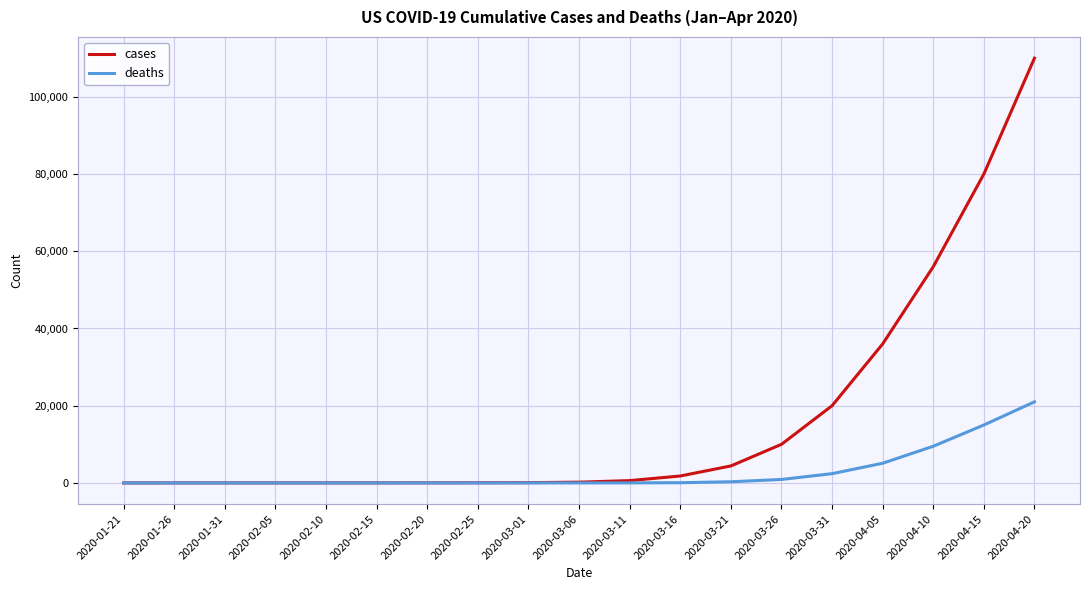

At 2020-03-31, list the series in order from largest to smallest.

cases, deaths